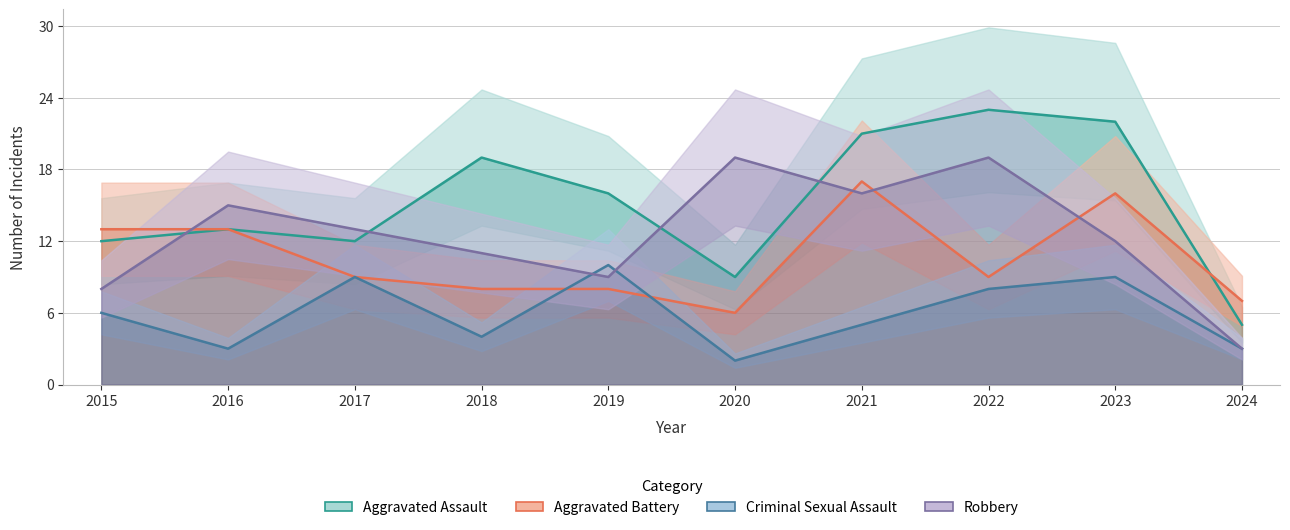

What is the total value across all series at 2017?

43